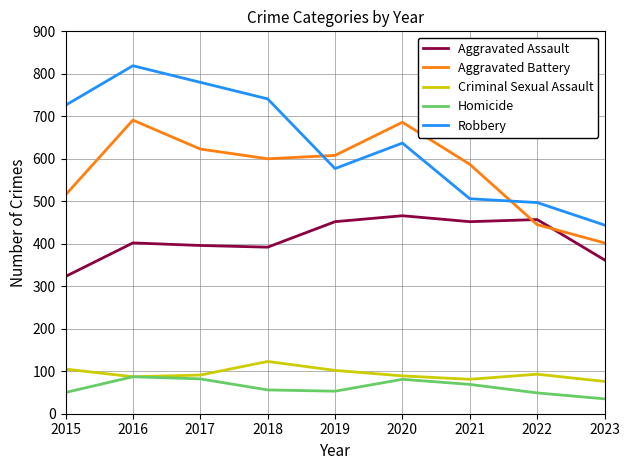

List the series in order of their peak value, highest first.

Robbery, Aggravated Battery, Aggravated Assault, Criminal Sexual Assault, Homicide